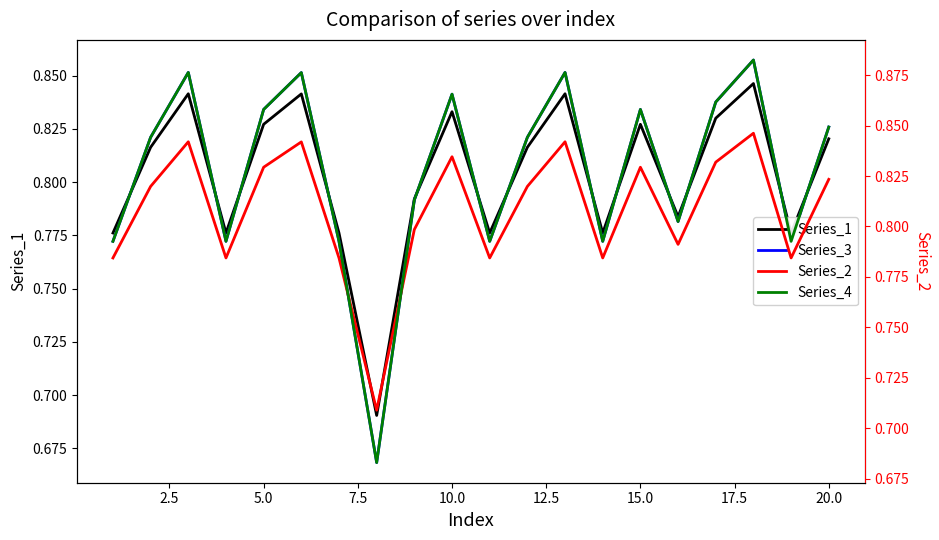

How many interior local peaks does the Series_3 series have?

6